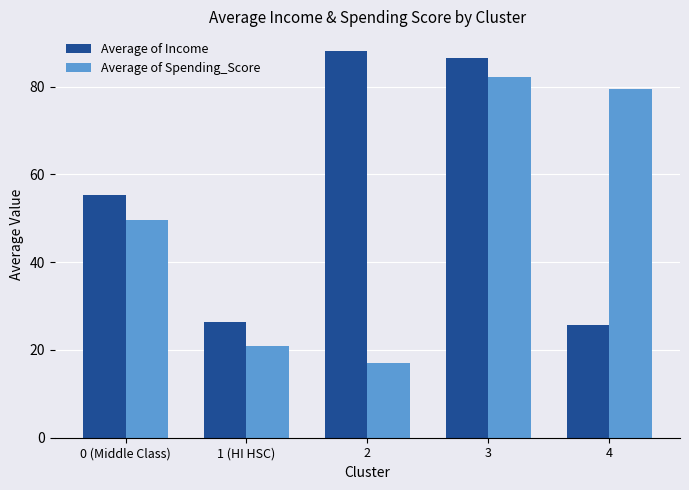

Where is Average of Spending_Score nearest to the value 49?

0 (Middle Class)